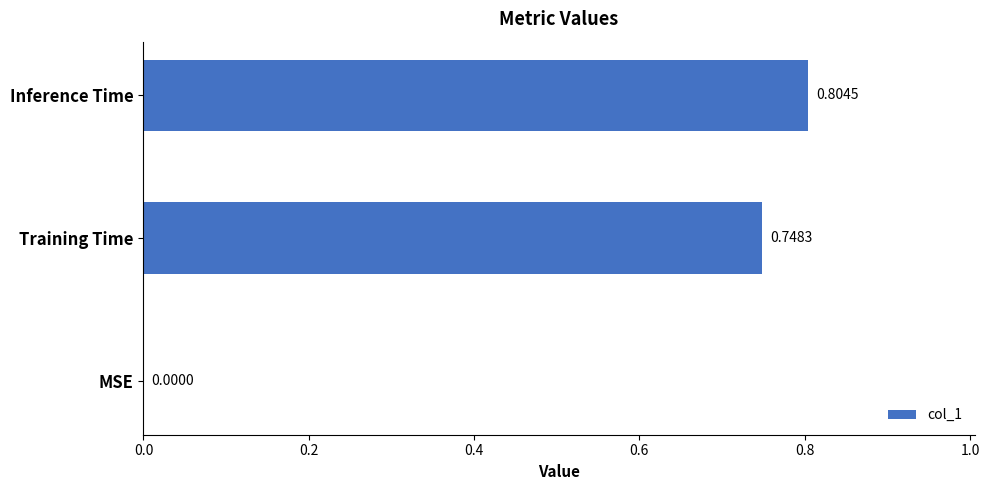

What is the change in value from MSE to Training Time?

+0.7